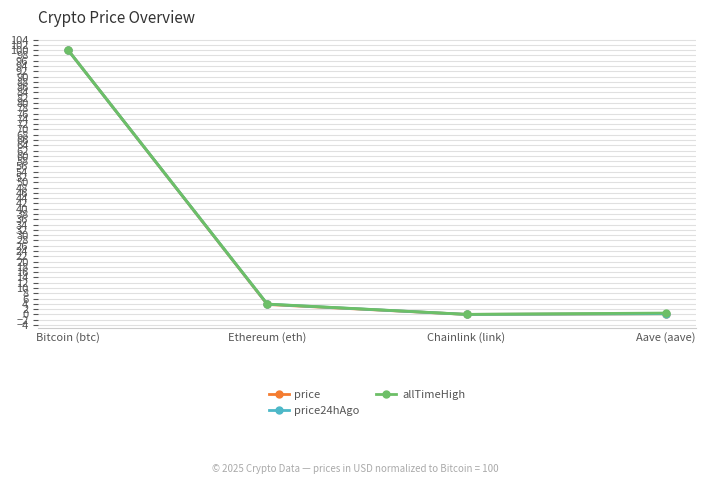

What is the maximum value shown in the chart?

100.0